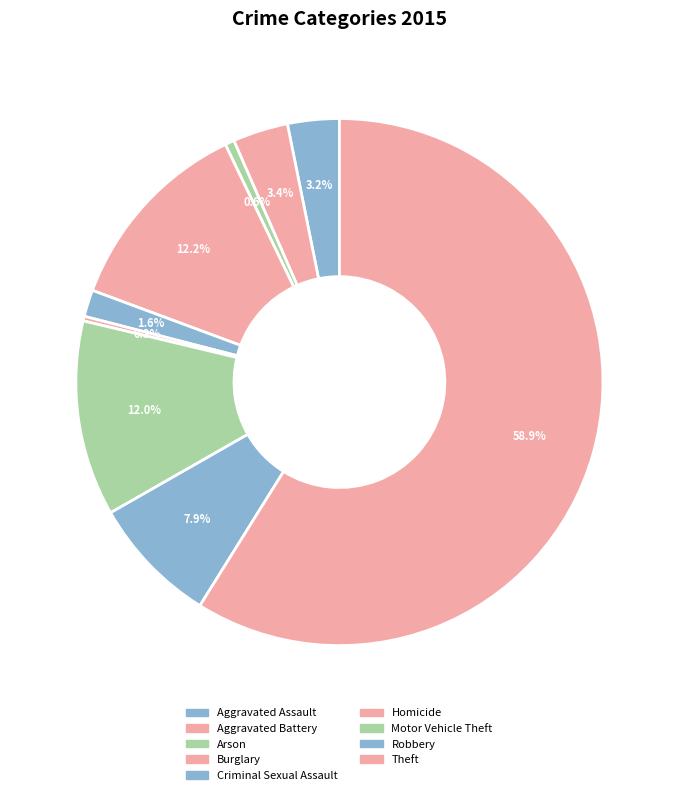

How many segments does this pie chart have?

9